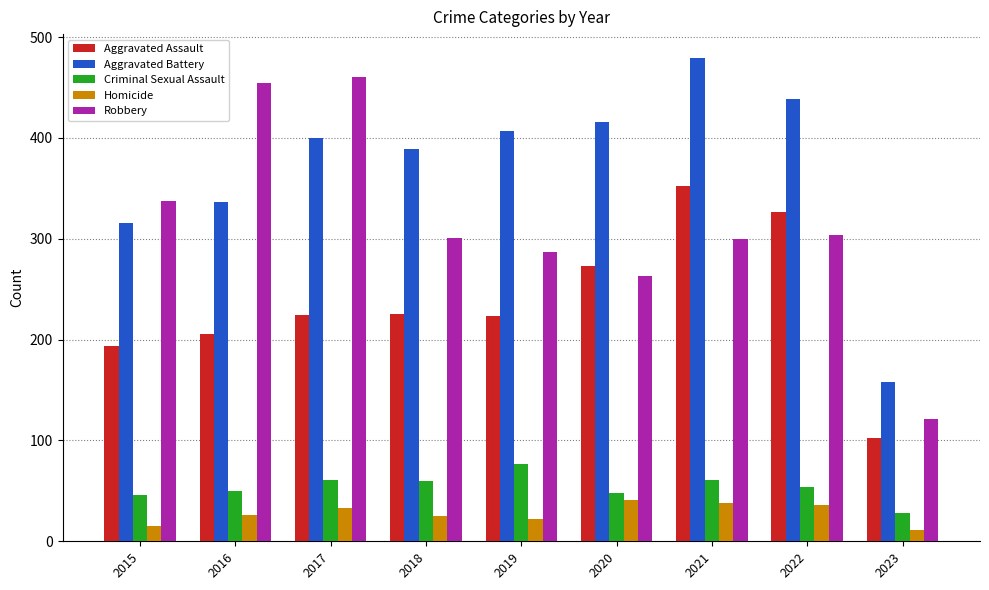

What is the minimum value for Homicide?

11